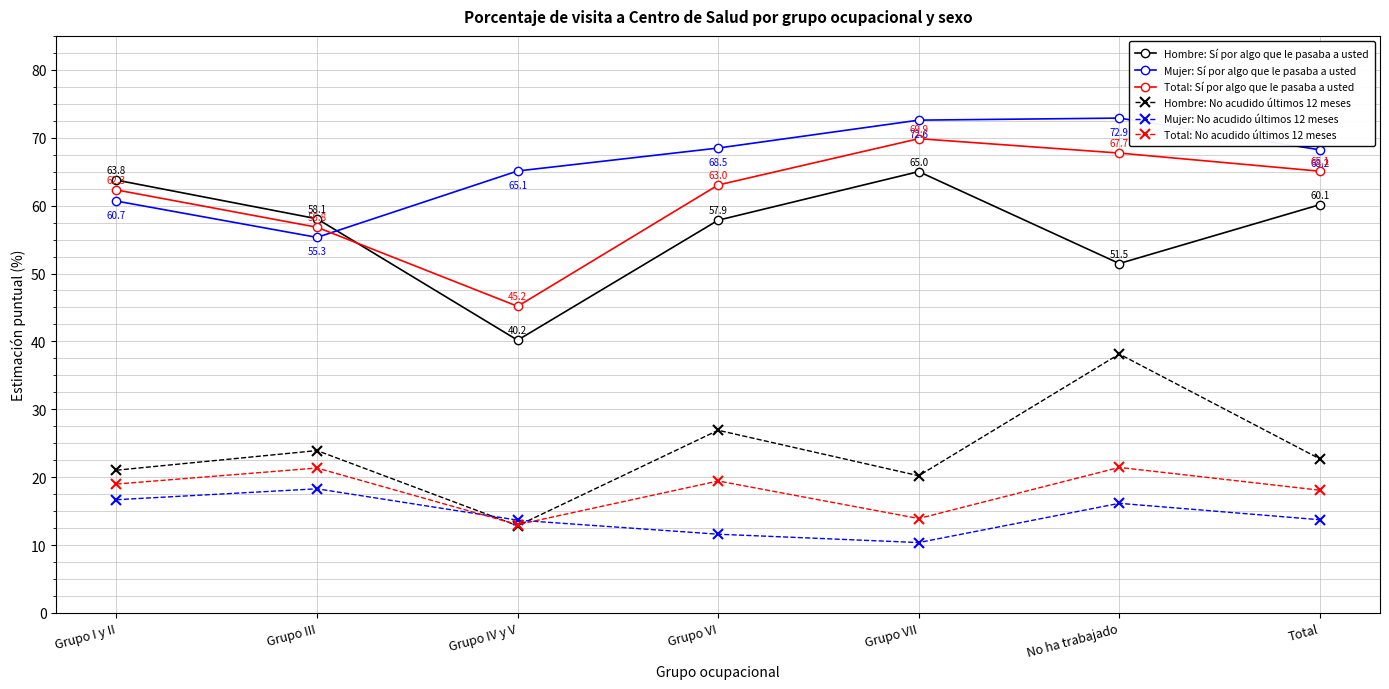

What is the approximate value of Mujer: Sí por algo que le pasaba a usted at Grupo IV y V?

65.1